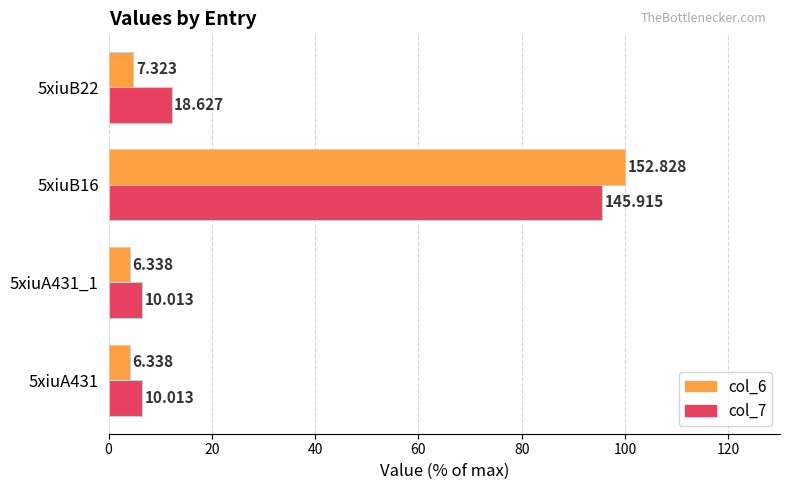

What are all the series names shown in the legend?

col_6, col_7